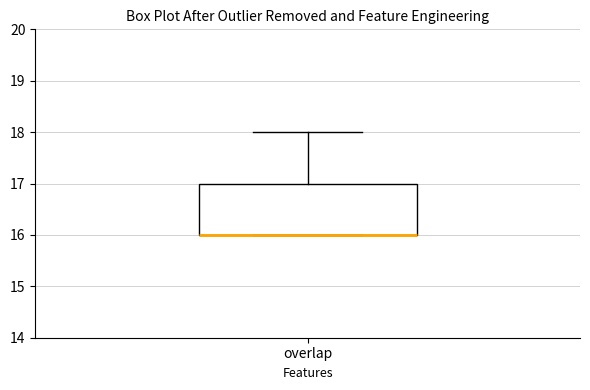

Transcribe this box plot: give where the median line is, the range the box spans, and where the two whiskers end, as read against the y-axis. The values are not printed on the chart, so give them approximately, as read against the axis.

median 16 (drawn on the box's lower edge), box 16 to 17, whiskers 16 to 18